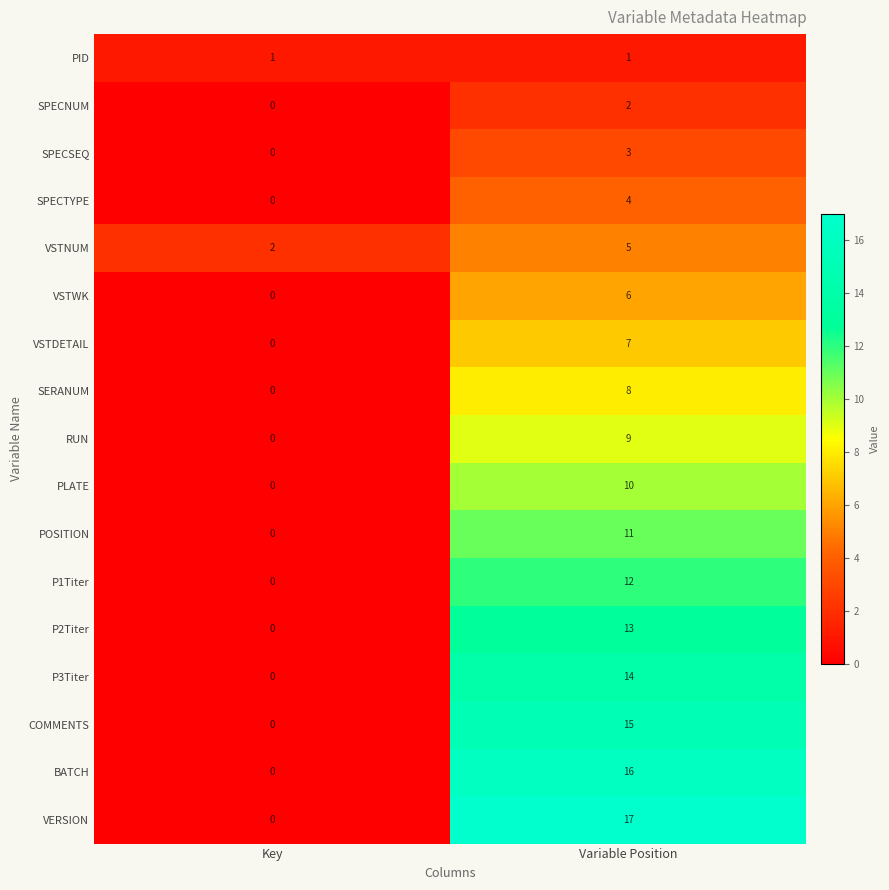

What is the maximum value for SERANUM?

8